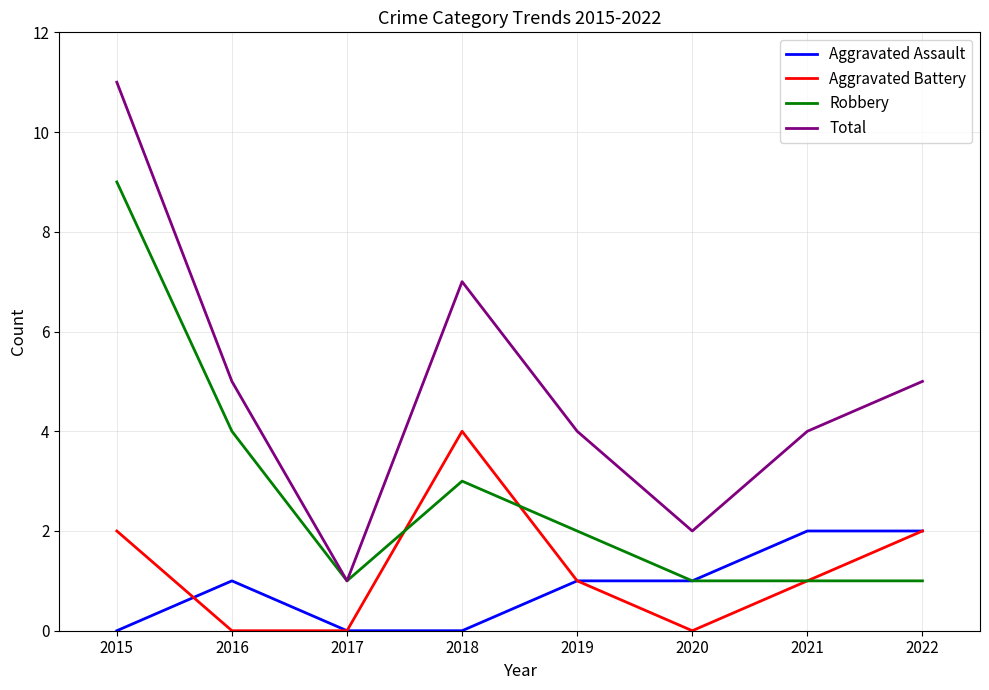

Which label corresponds to the largest value in the chart?

2015